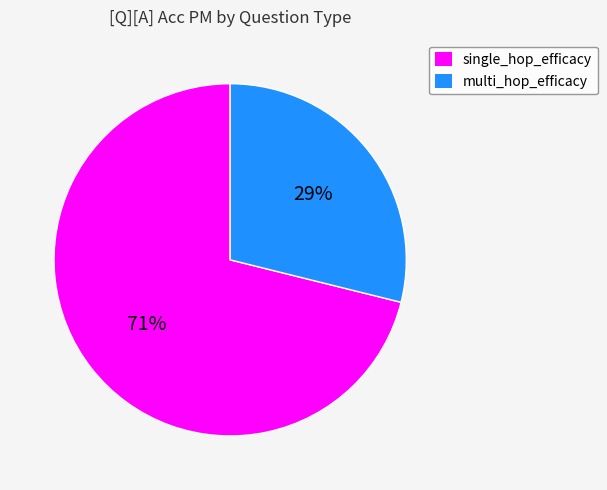

To the nearest percent, what is the combined percentage of single_hop_efficacy and multi_hop_efficacy?

100%